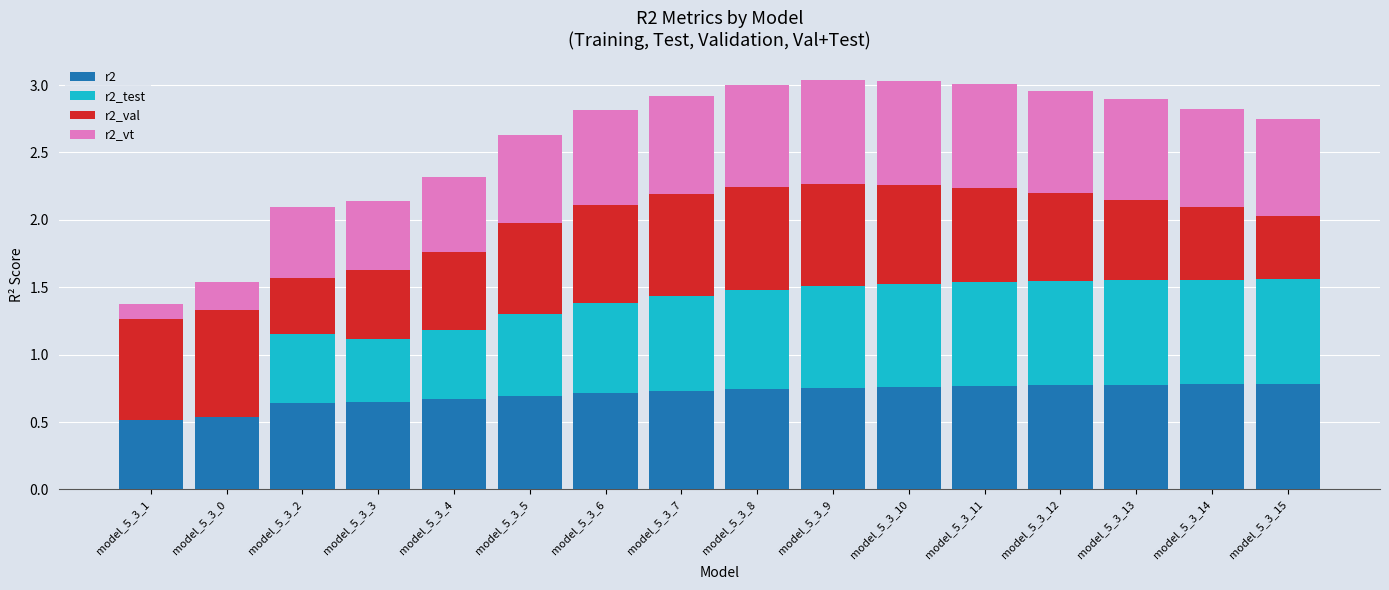

What is the sum of the r2 values at model_5_3_10 and model_5_3_15?

1.5